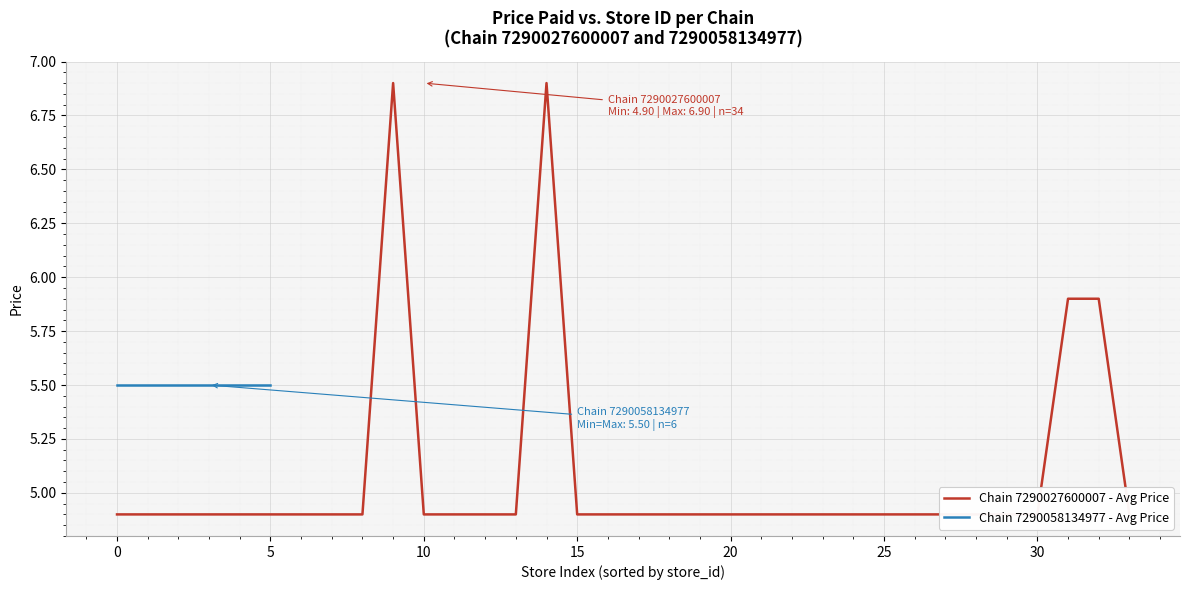

The chart shows a value of 4.9 at 25. True or false?

True